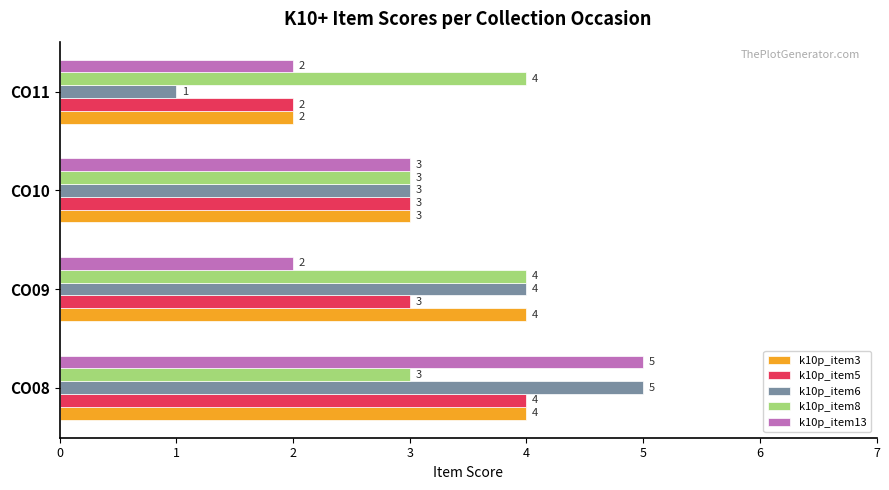

The value of k10p_item8 at CO11 is 6. True or false?

False